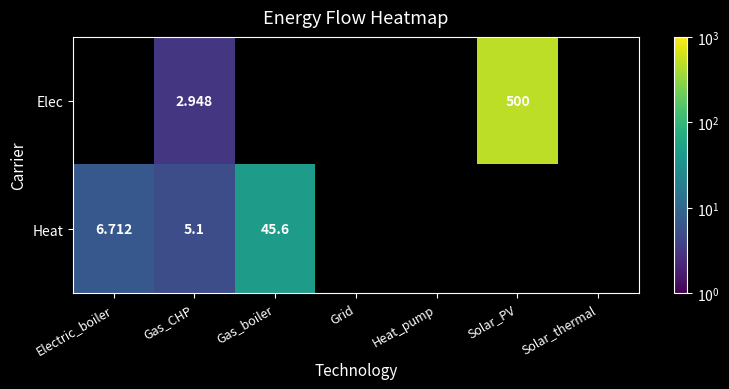

What is the maximum value for Heat?

45.6